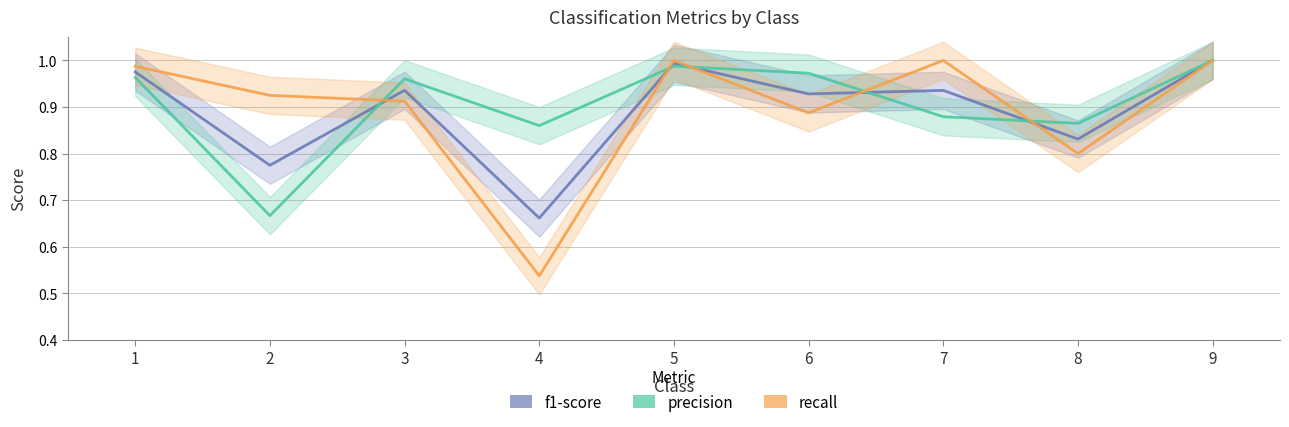

True or false: recall has more than 1 points higher than both neighbors.

True